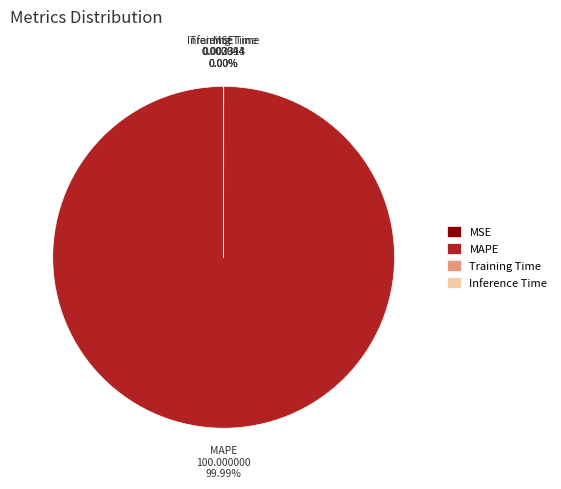

What portion of the pie excludes MSE?

100.0%